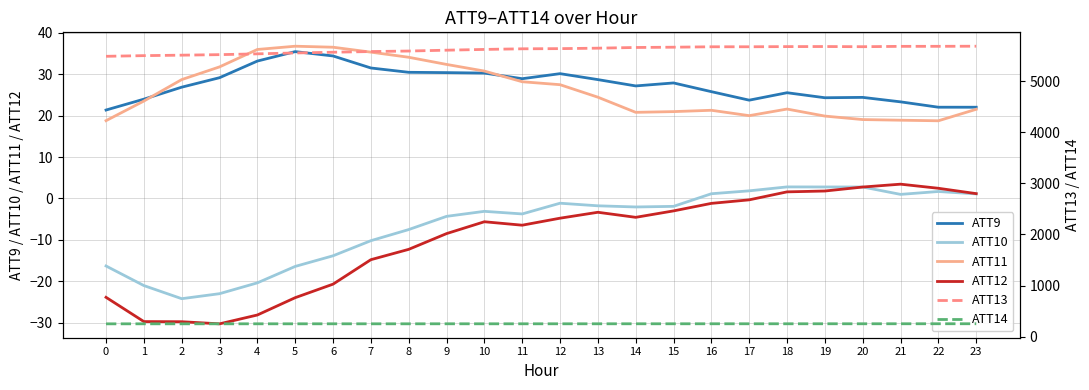

At 11, list the series in order from largest to smallest.

ATT13, ATT14, ATT9, ATT11, ATT10, ATT12